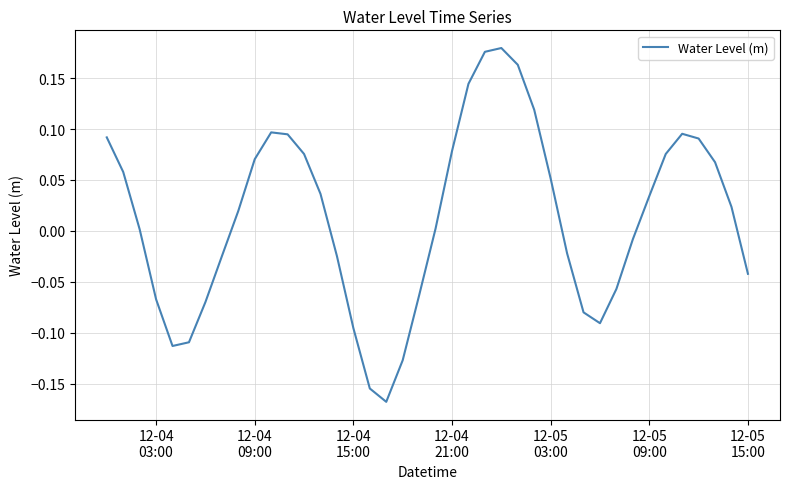

What is the difference between the maximum and minimum values?

0.3